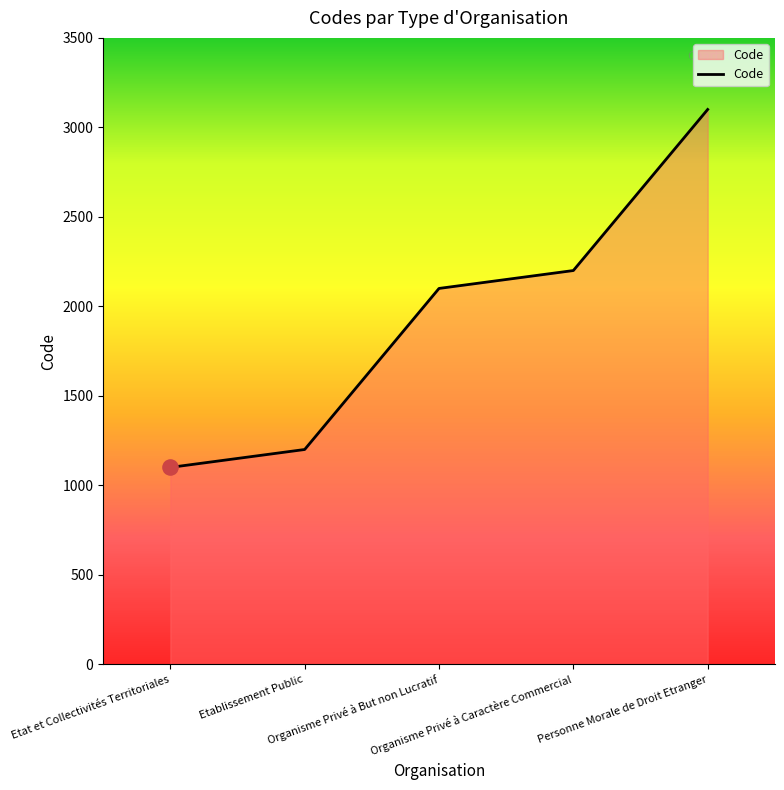

Between Personne Morale de Droit Etranger and Etablissement Public, which is larger?

Personne Morale de Droit Etranger